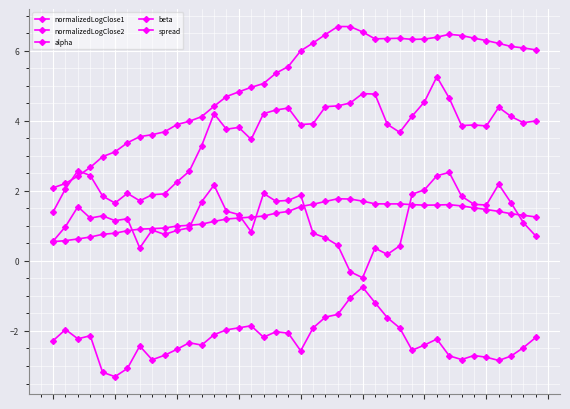

Which category has the highest value across all series?

23